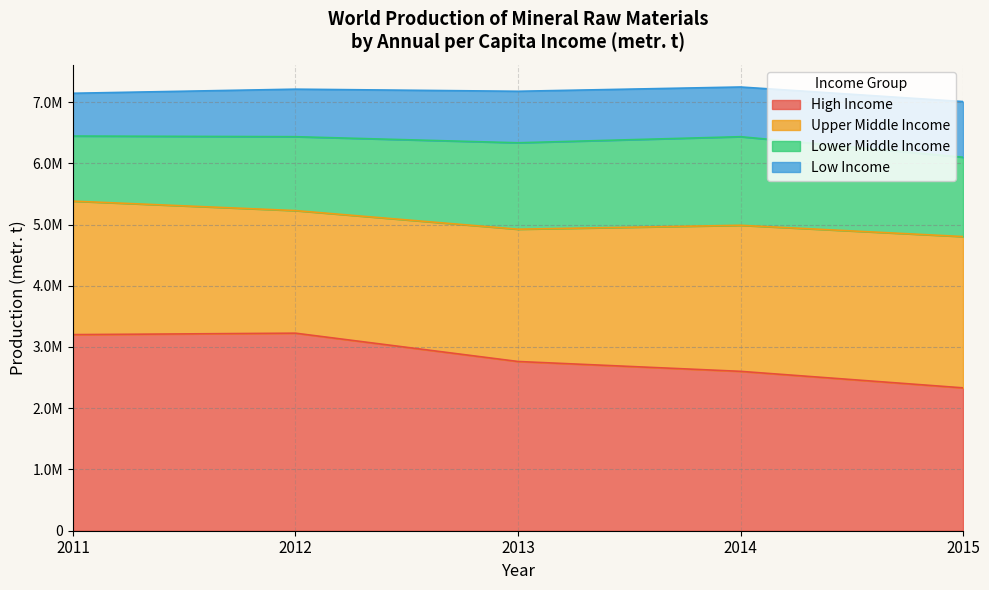

At which label does Lower Middle Income first exceed 1295260?

2013